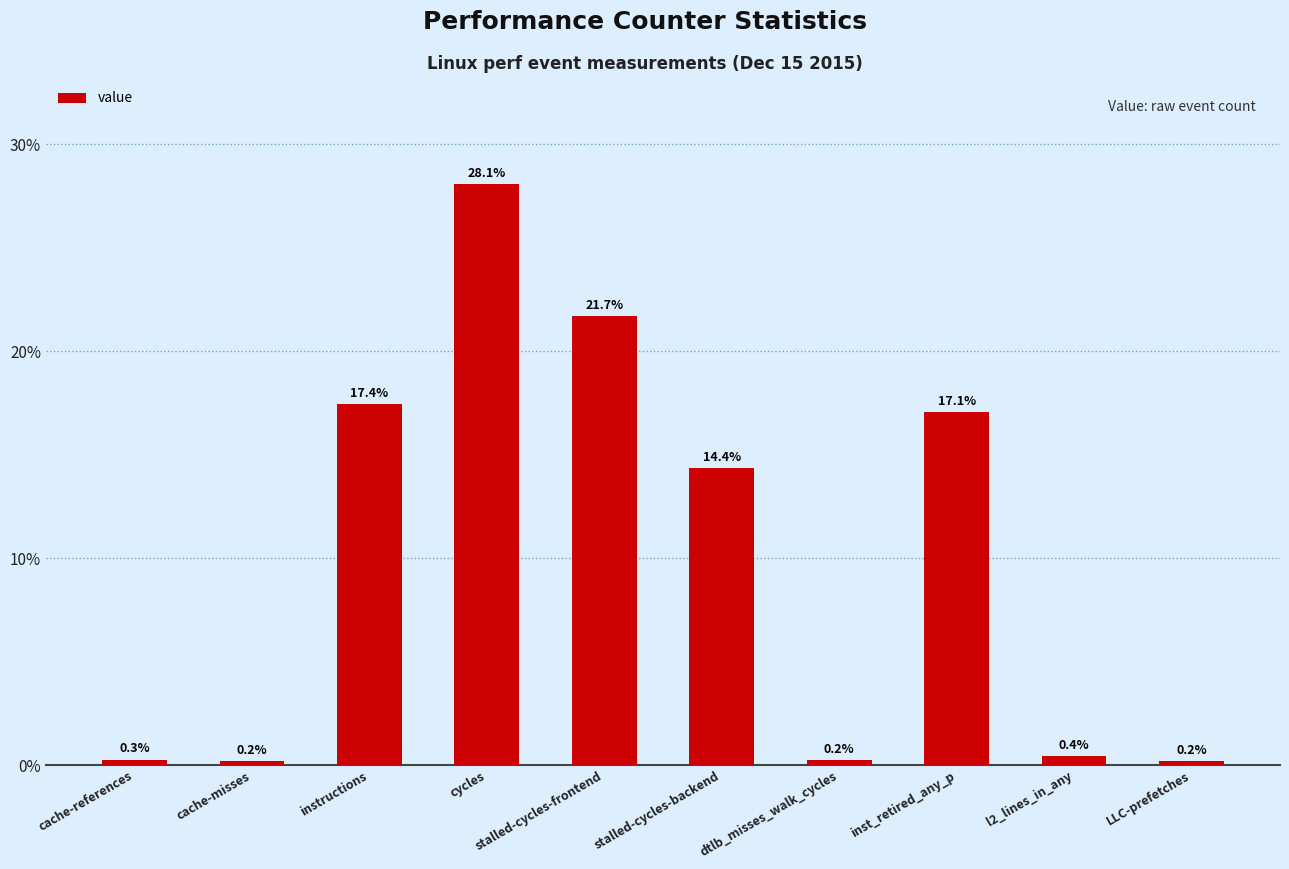

Reading right to left, extract all data points from this chart.

LLC-prefetches=0.0	l2_lines_in_any=0.0	inst_retired_any_p=0.2	dtlb_misses_walk_cycles=0.0	stalled-cycles-backend=0.1	stalled-cycles-frontend=0.2	cycles=0.3	instructions=0.2	cache-misses=0.0	cache-references=0.0